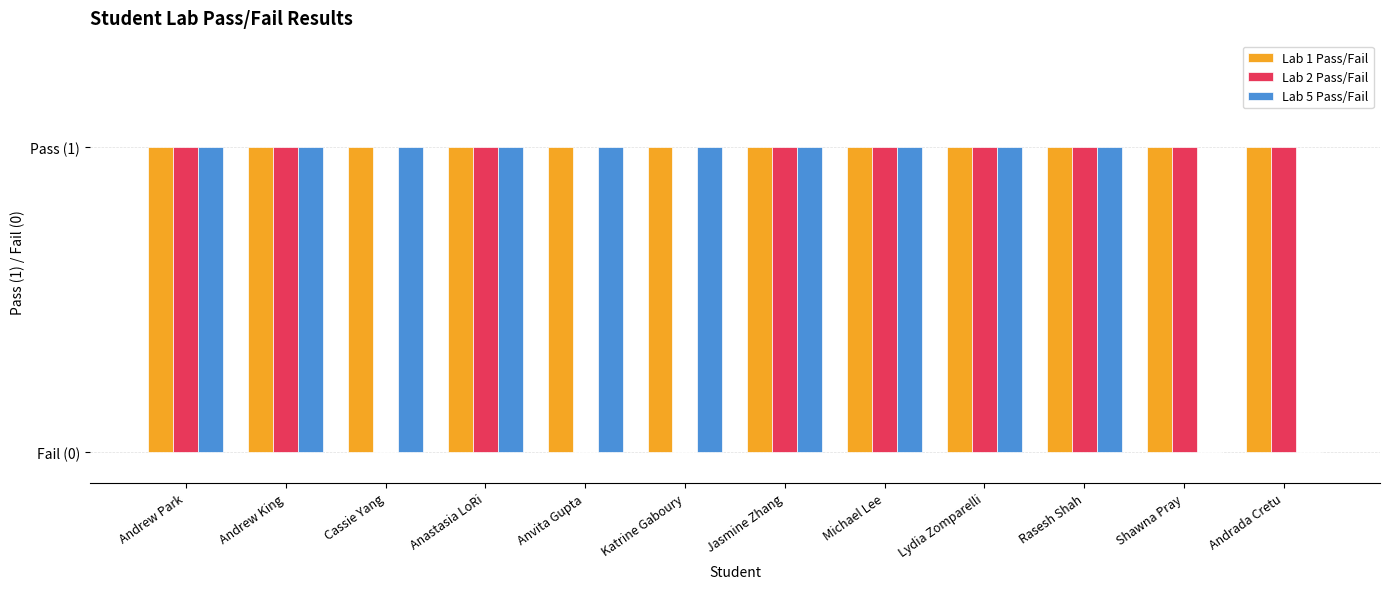

What are all the series names shown in the legend?

Lab 1 Pass/Fail, Lab 2 Pass/Fail, Lab 5 Pass/Fail